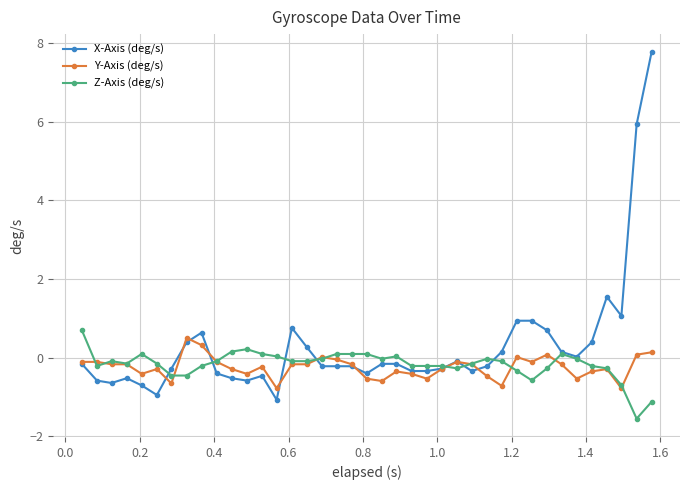

Does the chart have visible grid lines?

Yes